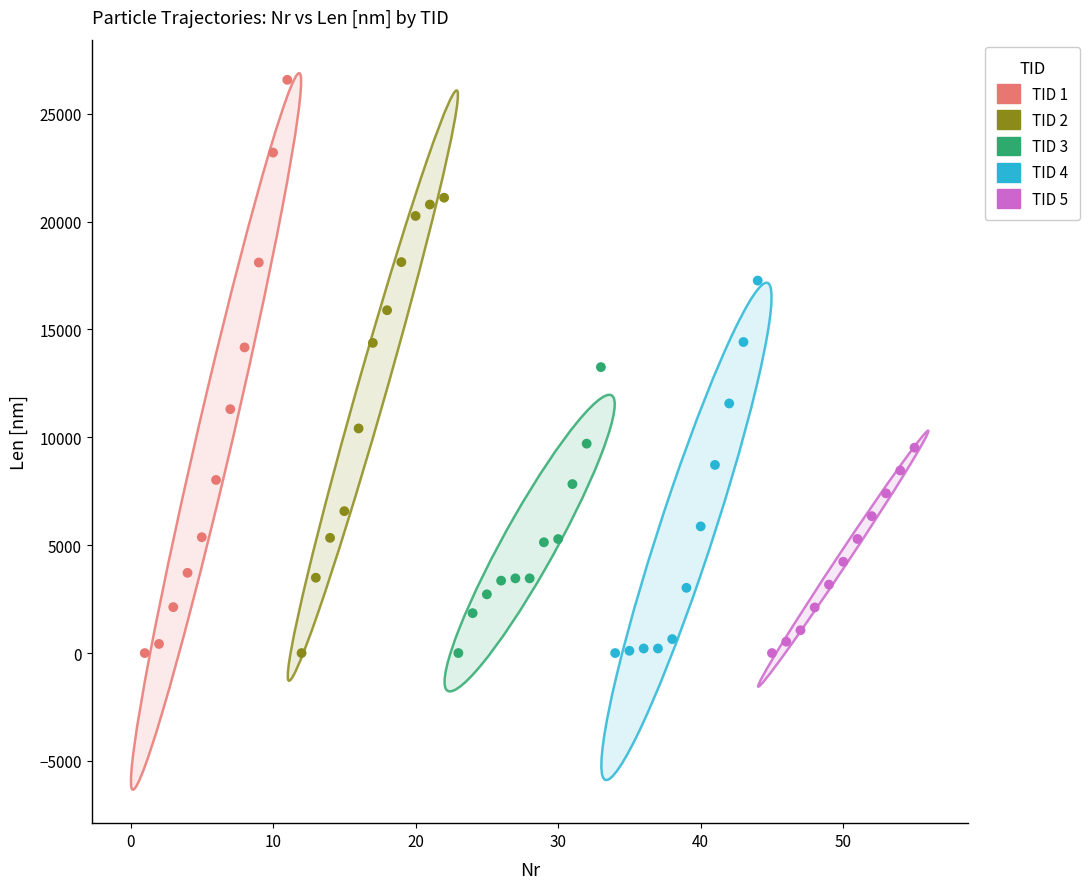

Which series has the largest Y range (max minus min)?

TID 1